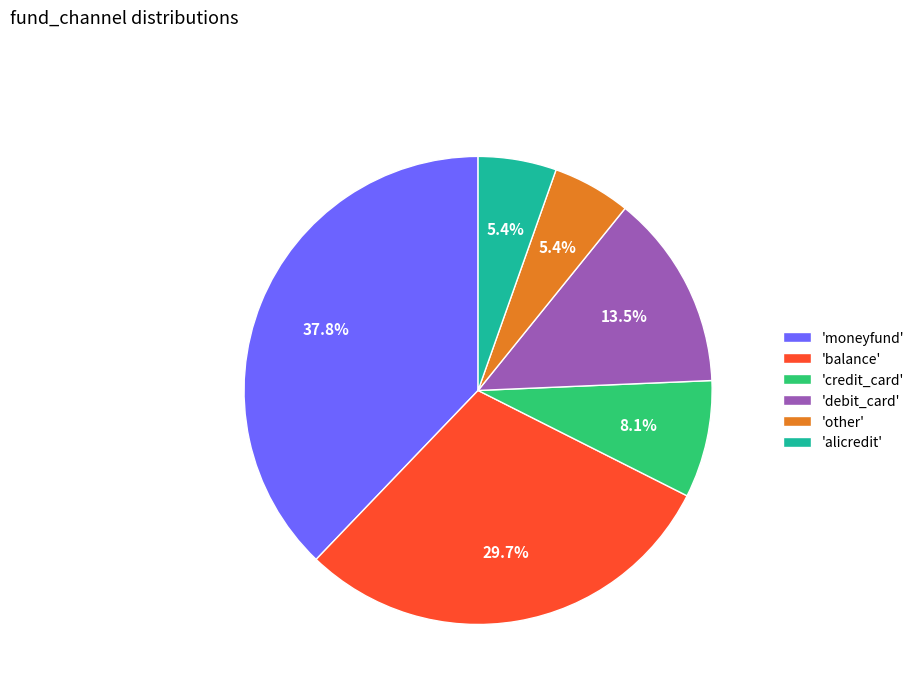

Which category has the biggest portion of the pie?

'moneyfund'